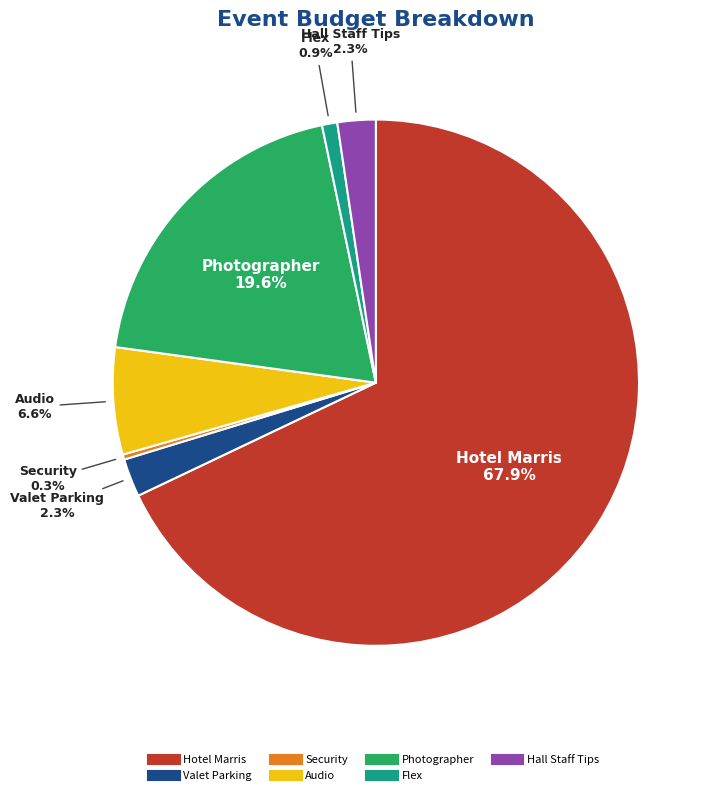

What is the smallest slice in the pie chart?

Security